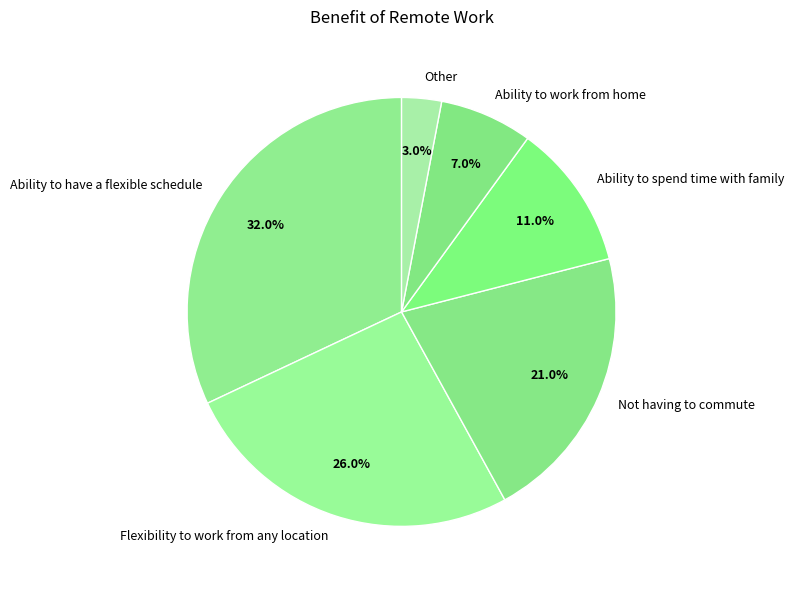

To the nearest percent, what portion does Other represent?

3%